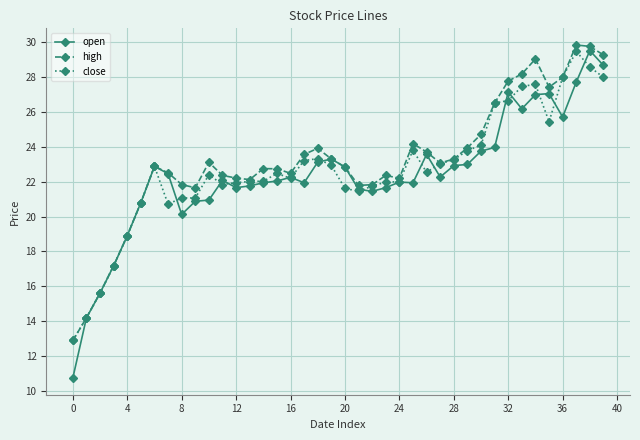

What is the difference between the second highest and second lowest values in the open series?

14.4